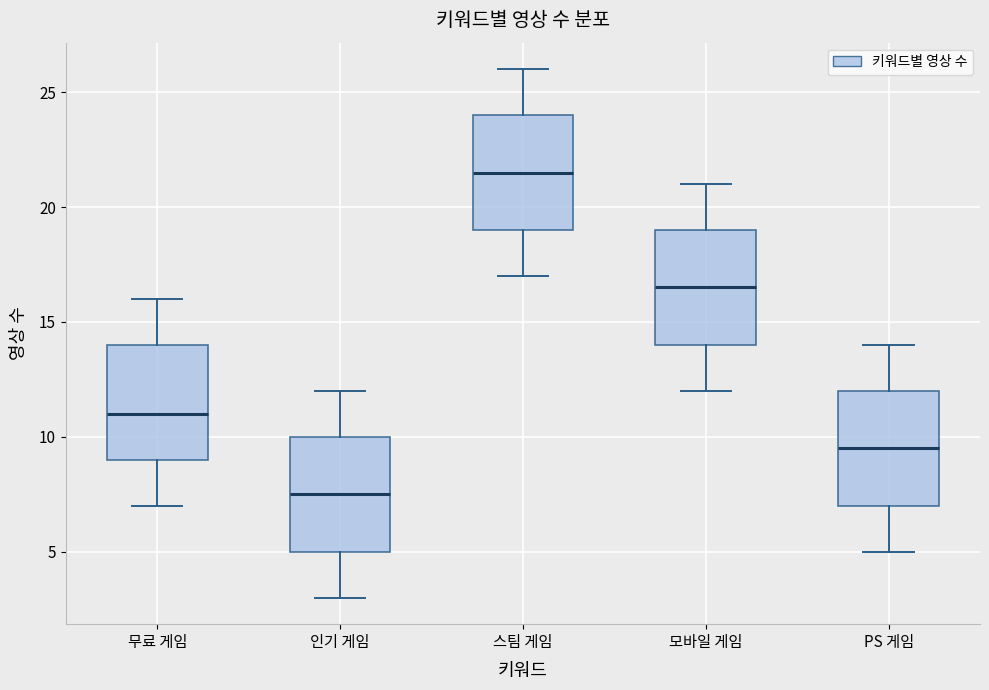

Reading left to right, read every box against the y-axis: the position of its median line, the range the box covers, and the ends of its whiskers. The values are not printed on the chart, so give them approximately, as read against the axis.

무료 게임: median 11.0, box 9.0 to 14.0, whiskers 7.0 to 16.0
인기 게임: median 7.5, box 5.0 to 10.0, whiskers 3.0 to 12.0
스팀 게임: median 21.5, box 19.0 to 24.0, whiskers 17.0 to 26.0
모바일 게임: median 16.5, box 14.0 to 19.0, whiskers 12.0 to 21.0
PS 게임: median 9.5, box 7.0 to 12.0, whiskers 5.0 to 14.0